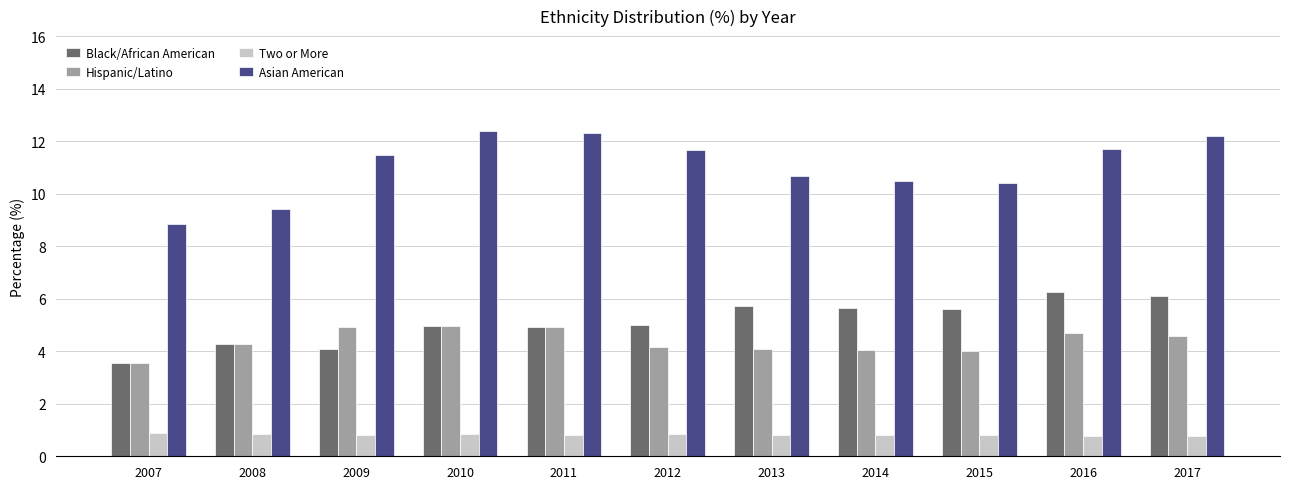

At how many categories does at least one series exceed 8?

11